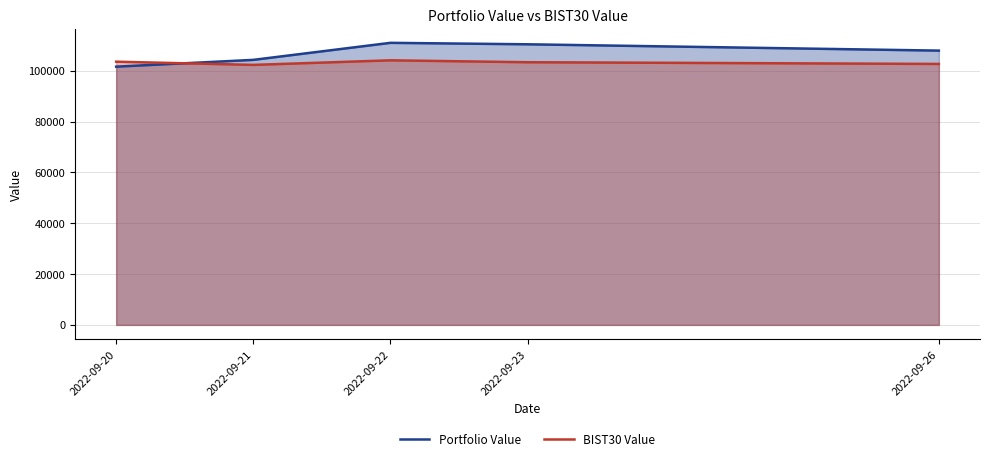

What is the average value of the Portfolio Value series?

107030.8